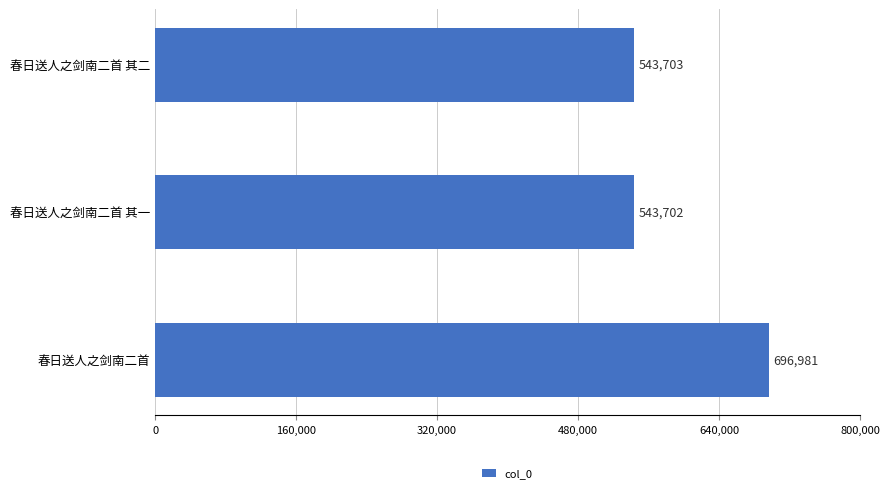

At which label is the value closest to 620341?

春日送人之剑南二首 其二